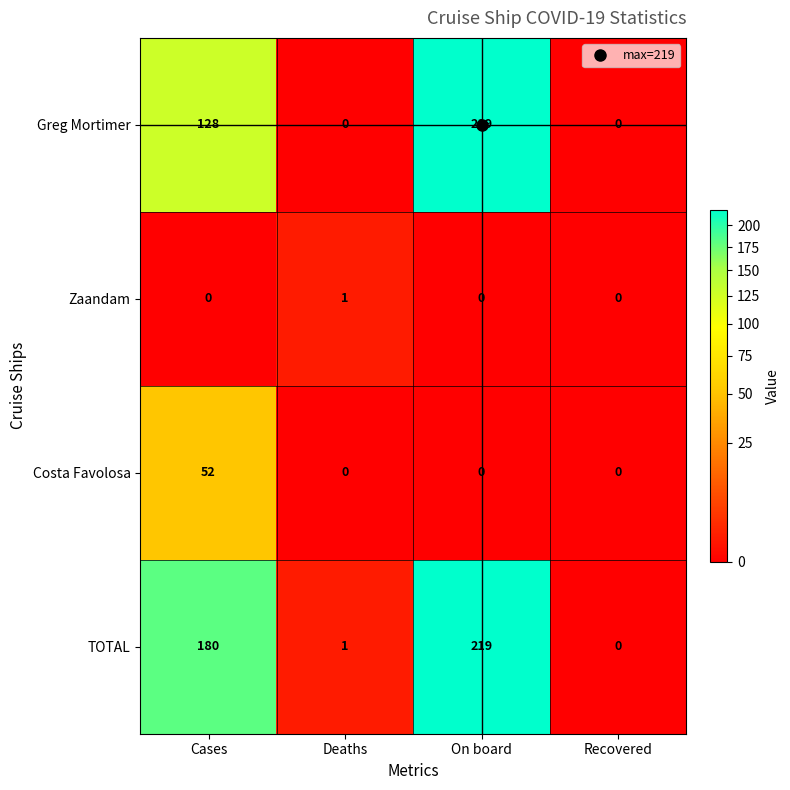

Which series has the largest total across all categories?

TOTAL